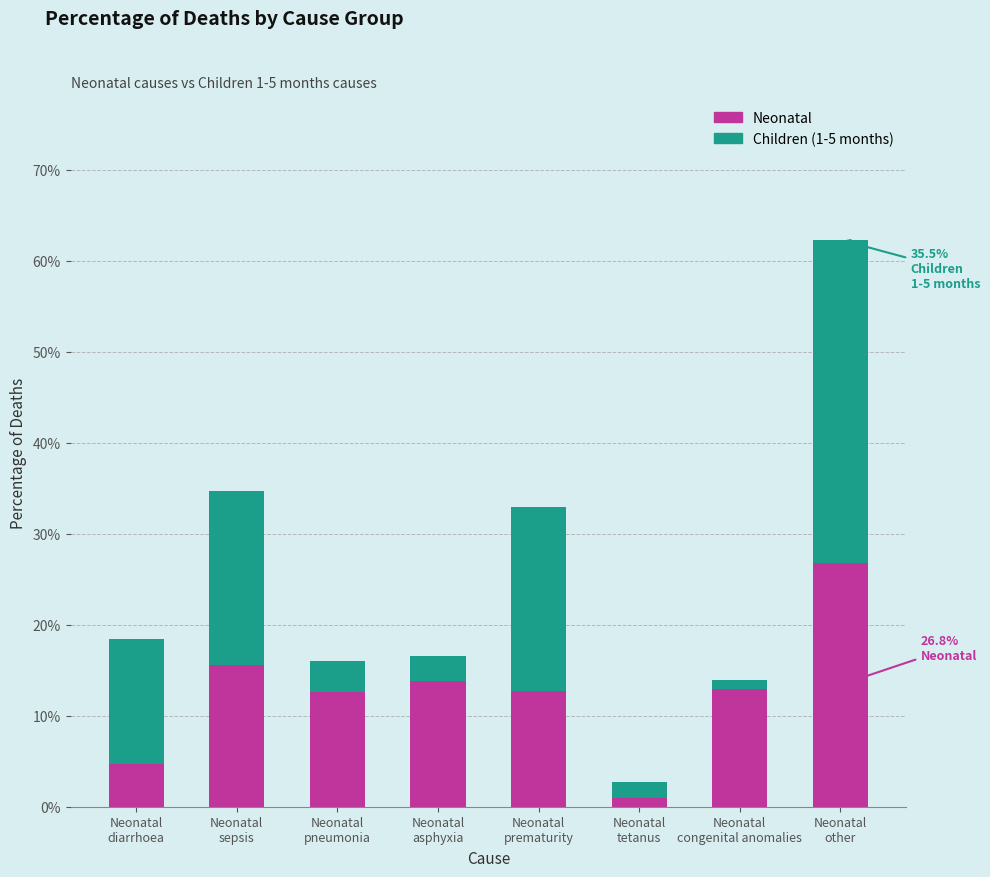

What are all the series names shown in the legend?

Neonatal, Children (1-5 months)